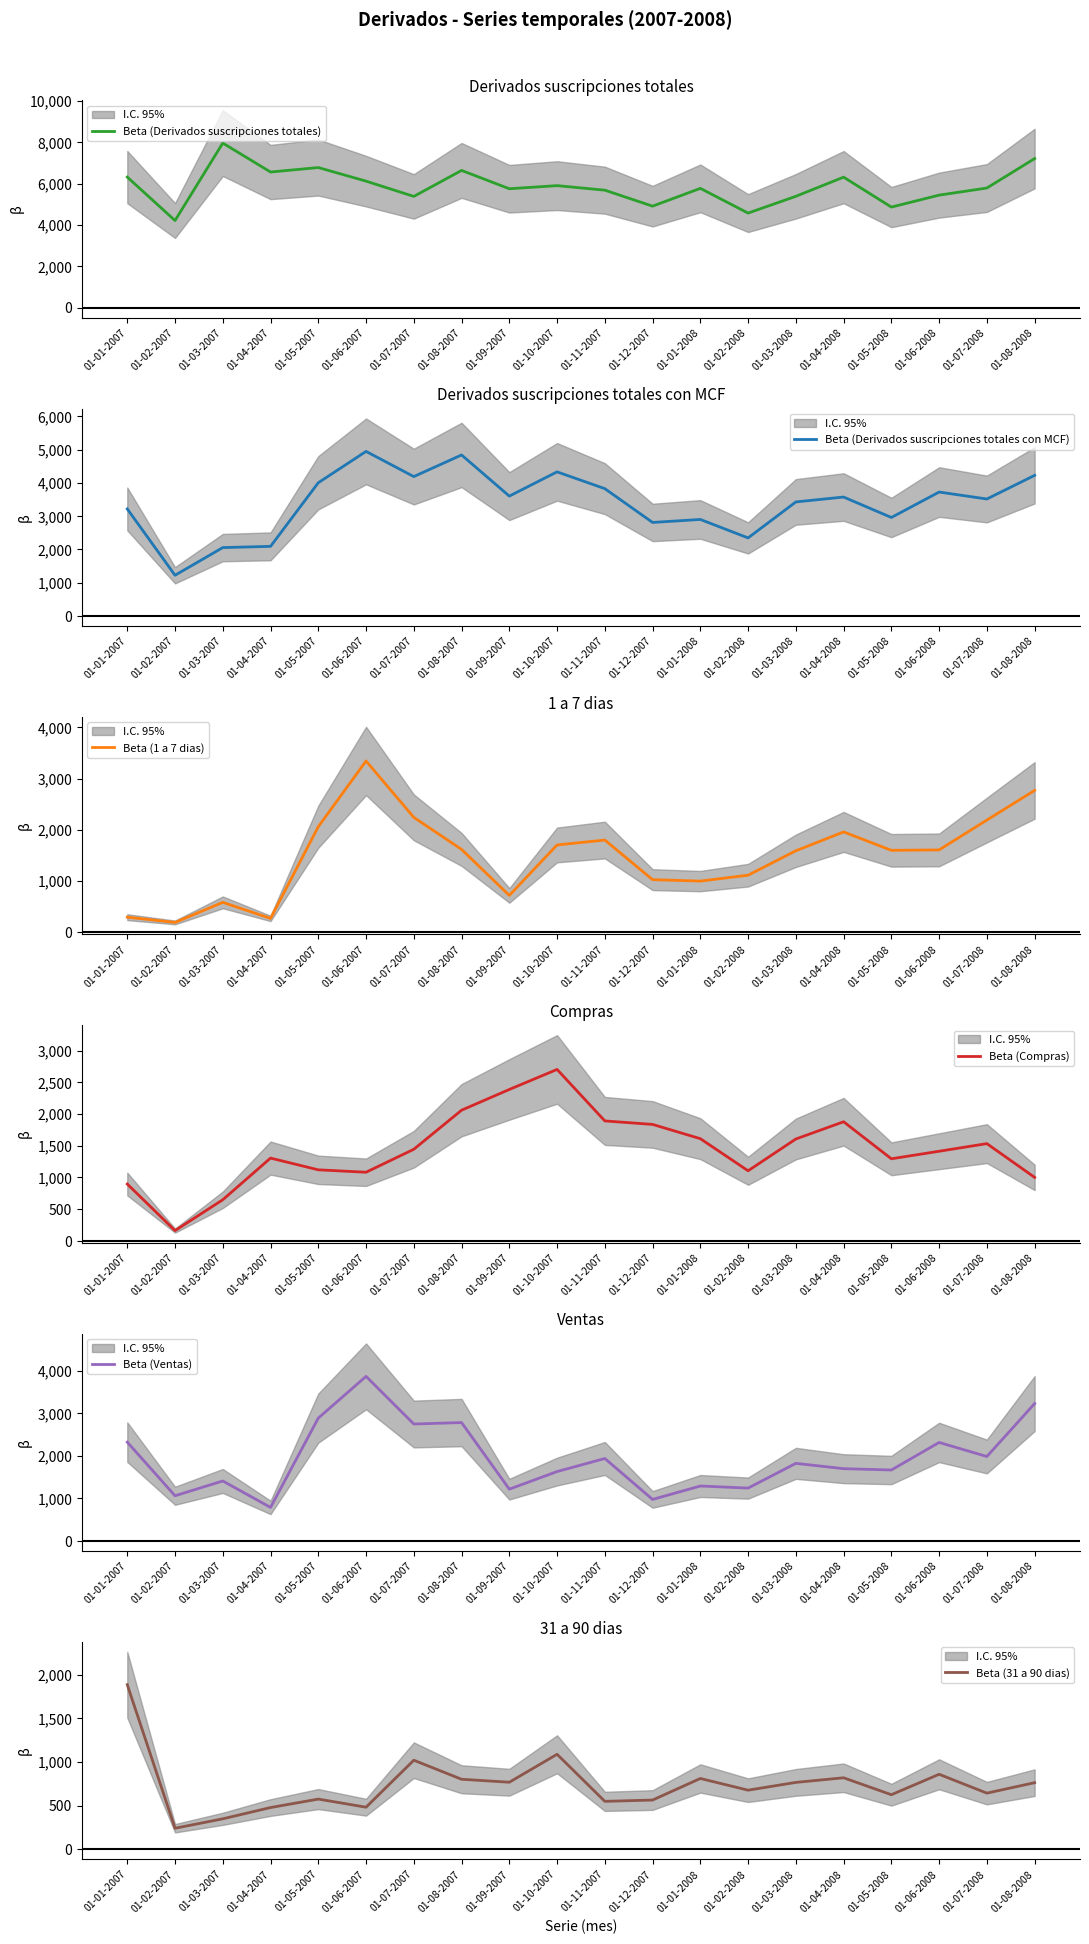

What is the average value of the Beta (Derivados suscripciones totales con MCF) series?

3393